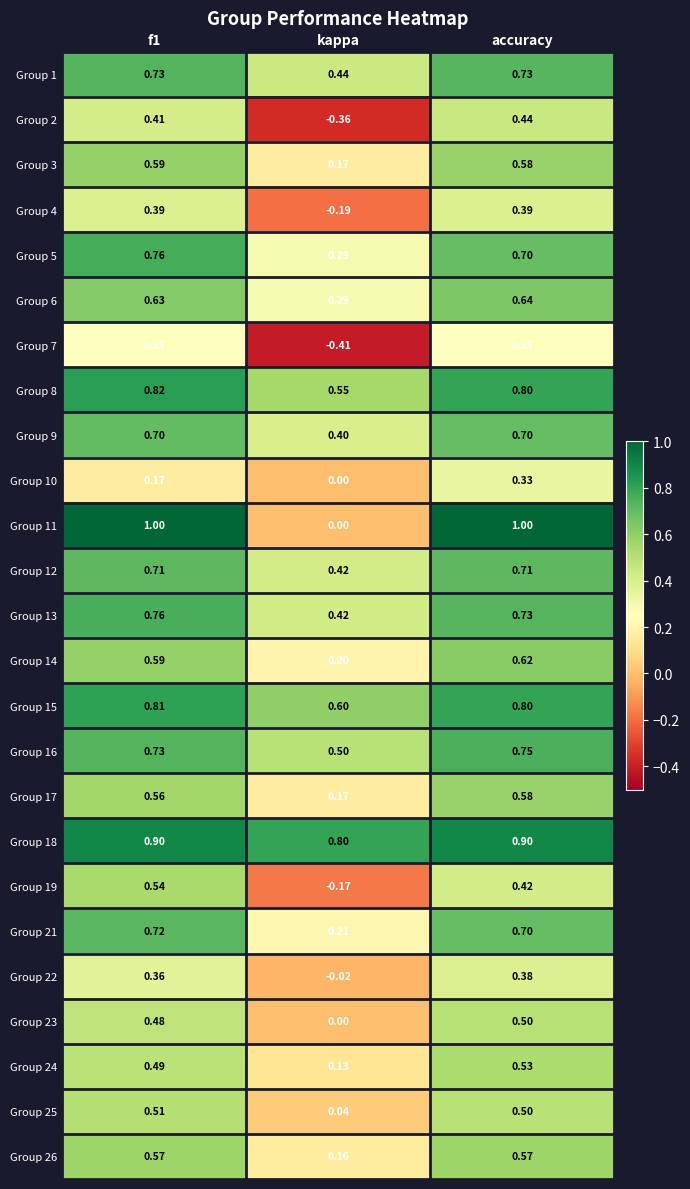

At which category does the chart reach its minimum across all series?

kappa